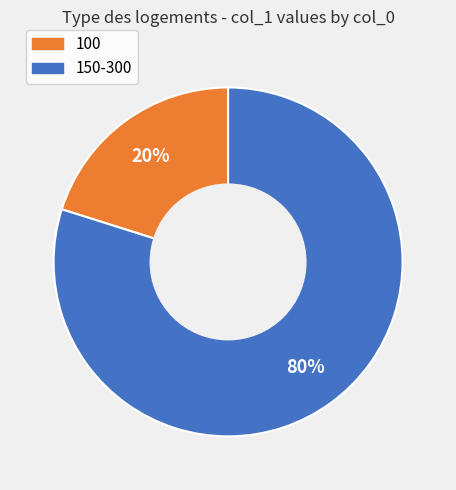

To the nearest percent, what is the difference between the largest and smallest slice percentages?

60%